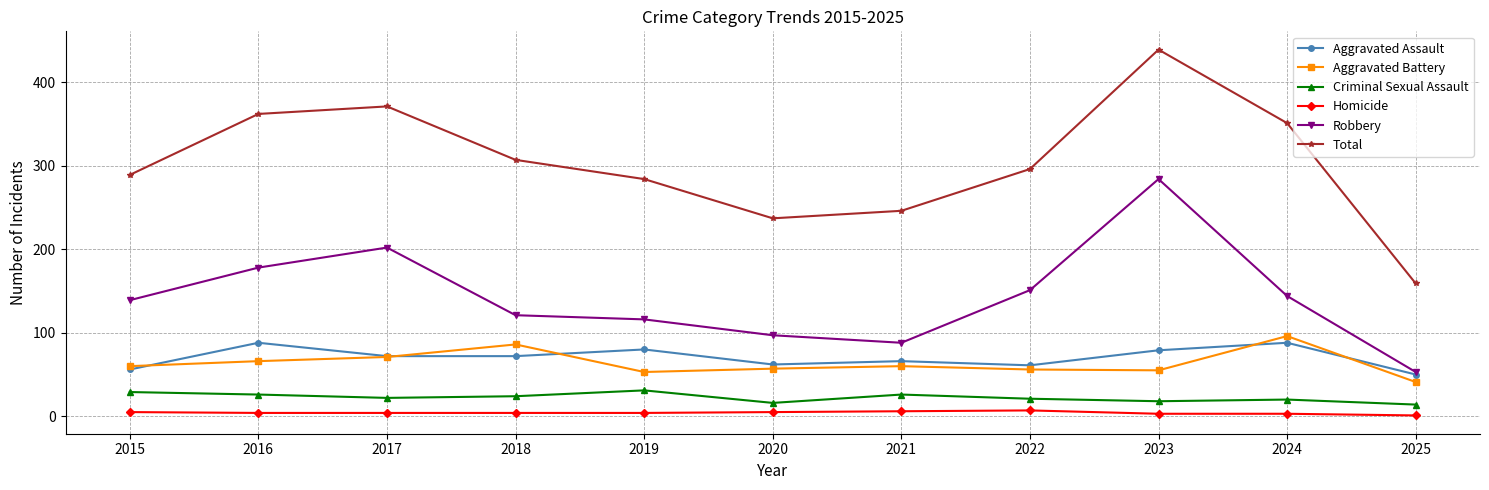

Which series has the largest total across all categories?

Total